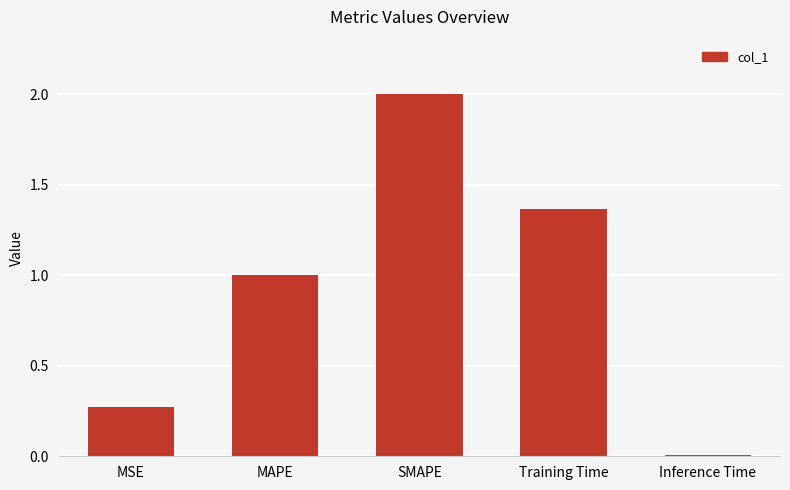

The value at MSE is 0.1. True or false?

False